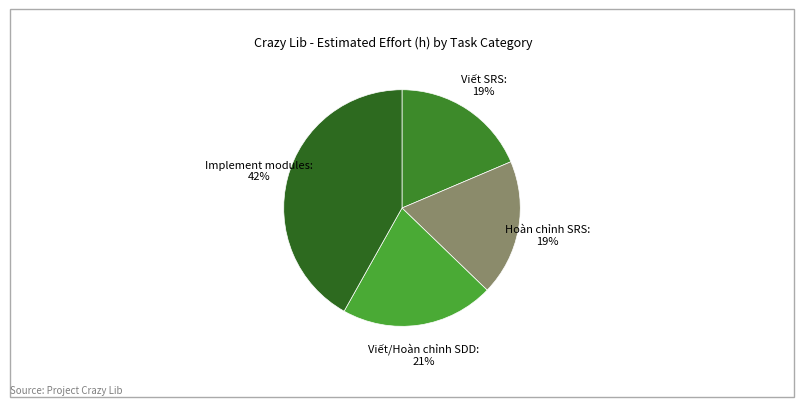

To the nearest percent, what is the average slice percentage?

25%